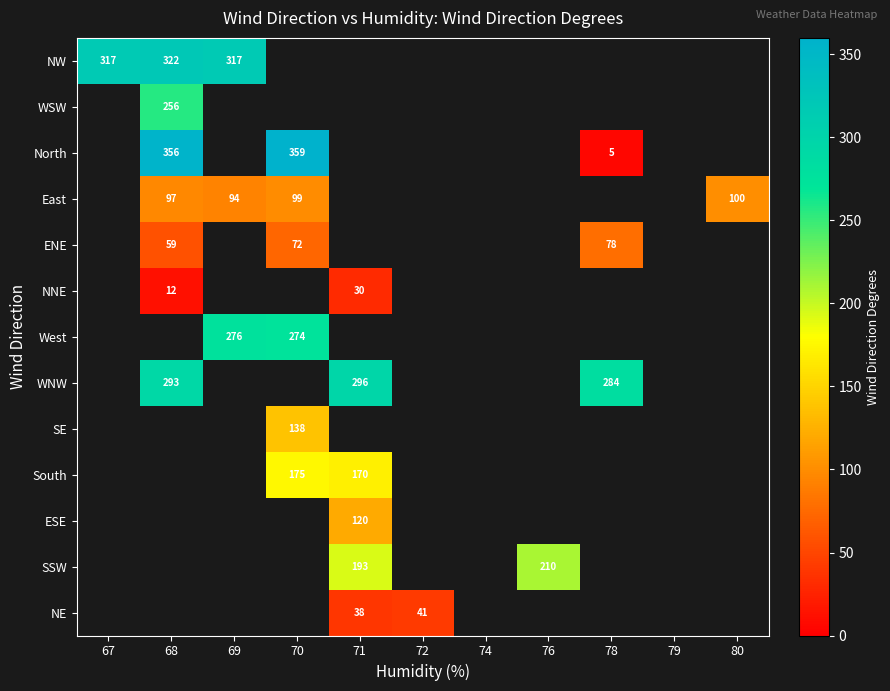

Which label corresponds to the smallest value in the chart?

78